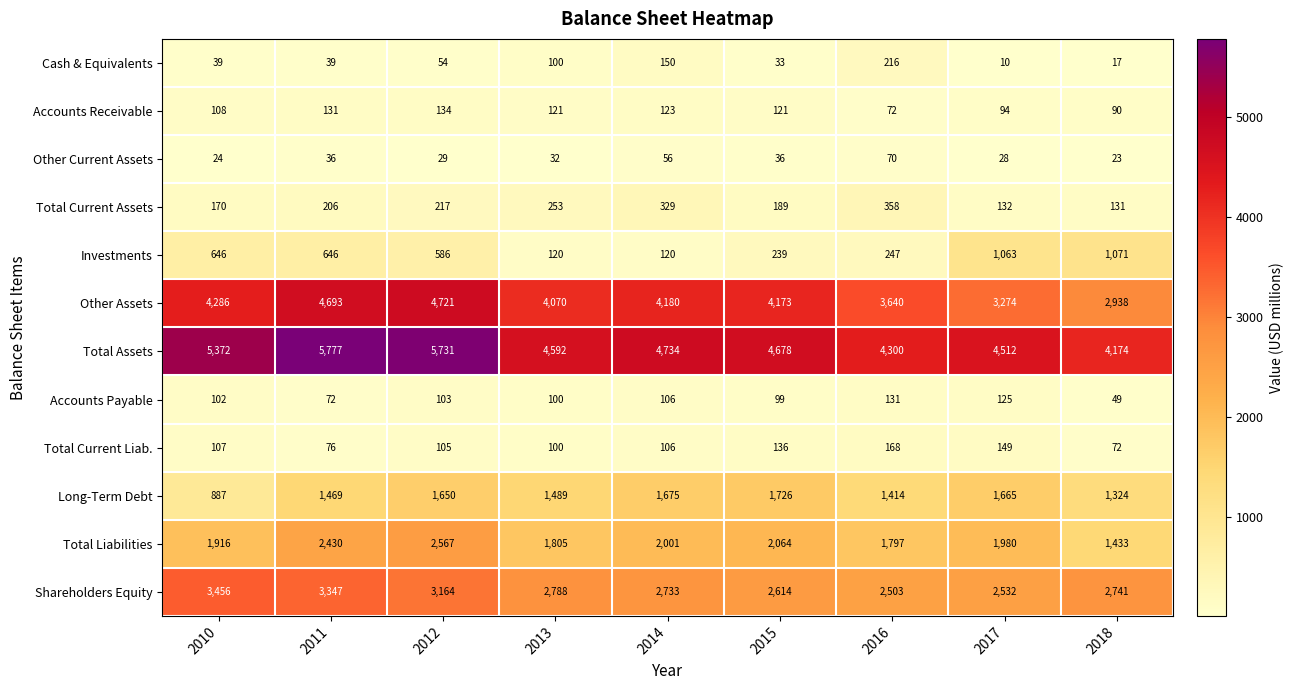

What value does the Other Assets series have at 2012?

4721